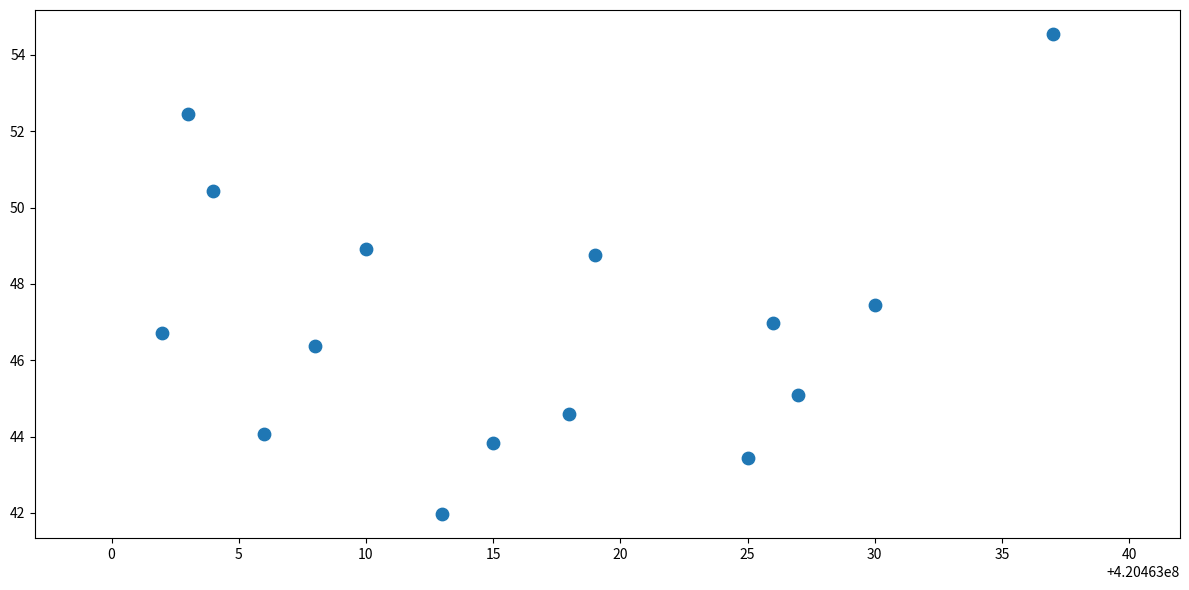

What Y value in the scatter plot is closest to 48?

47.4